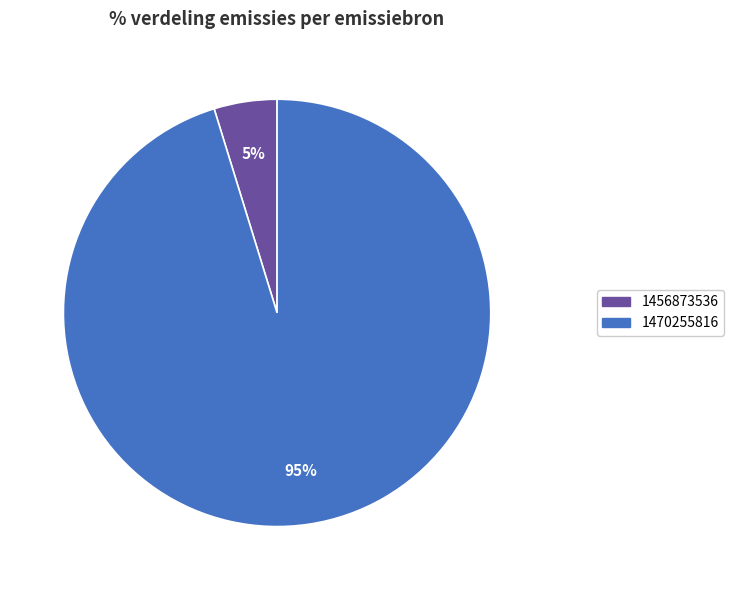

To the nearest percent, what is the difference between the 1470255816 and 1456873536 slice percentages?

90%